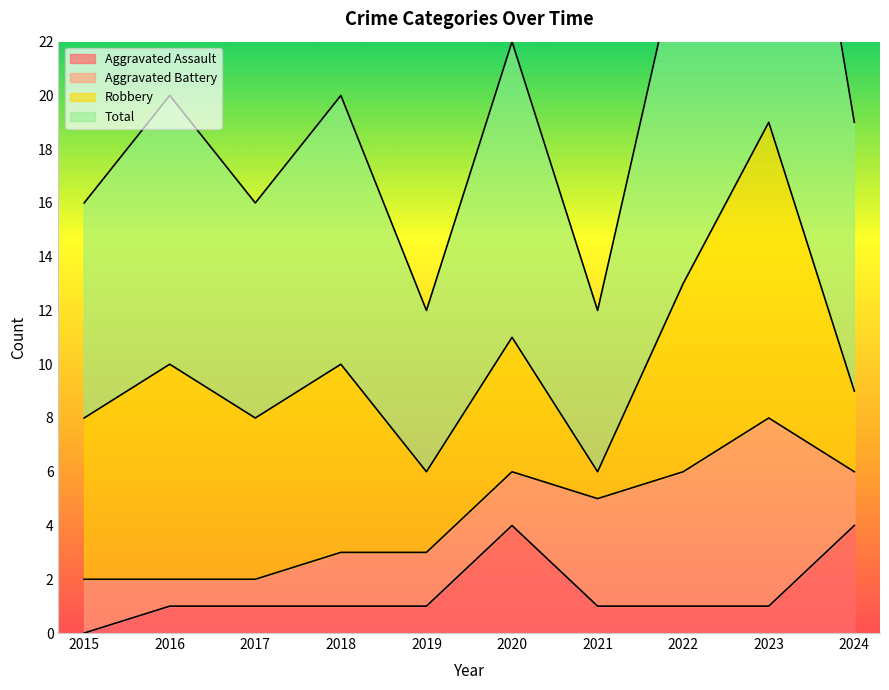

True or false: Total and Aggravated Assault cross at least once.

False